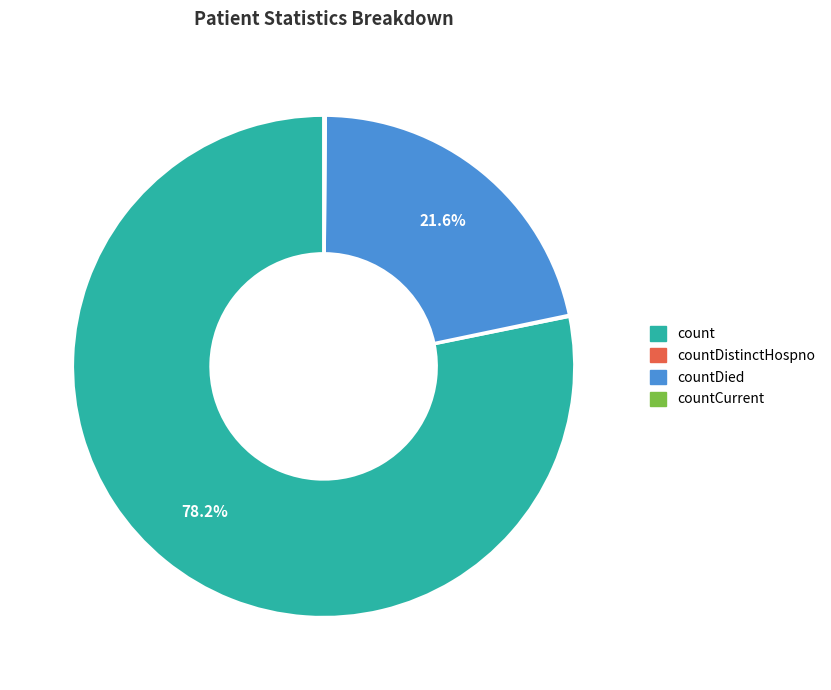

Between count and countDied, which is larger?

count